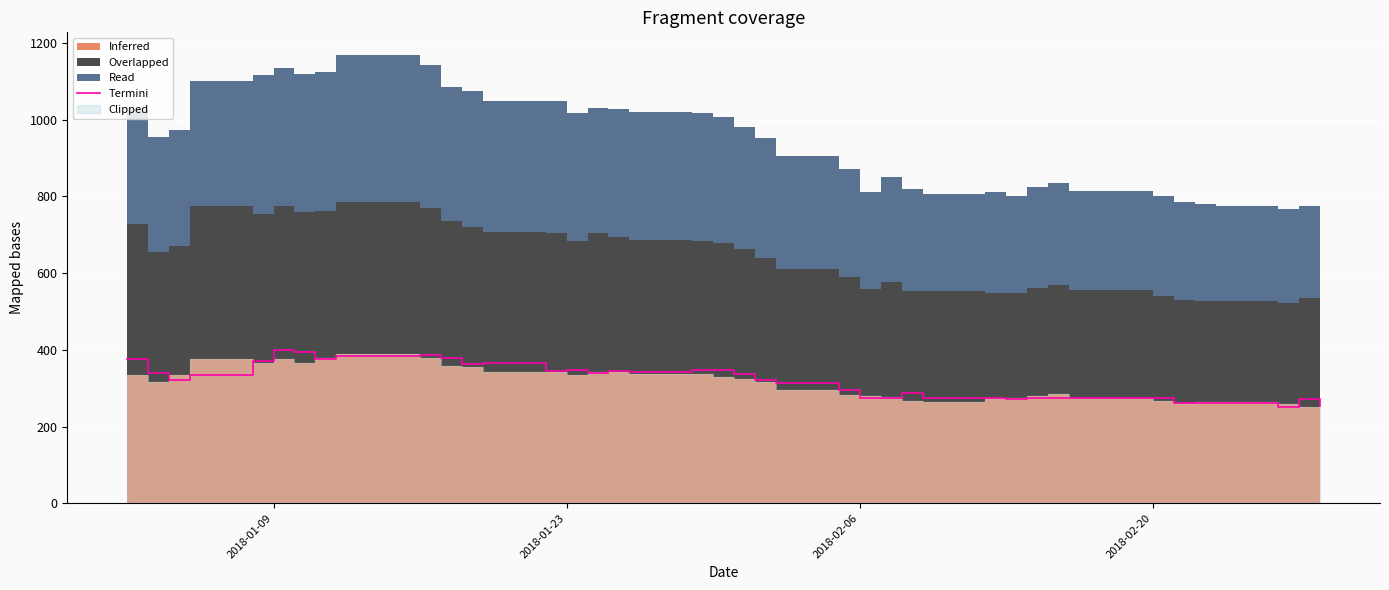

What is the minimum value for Termini?

250.0